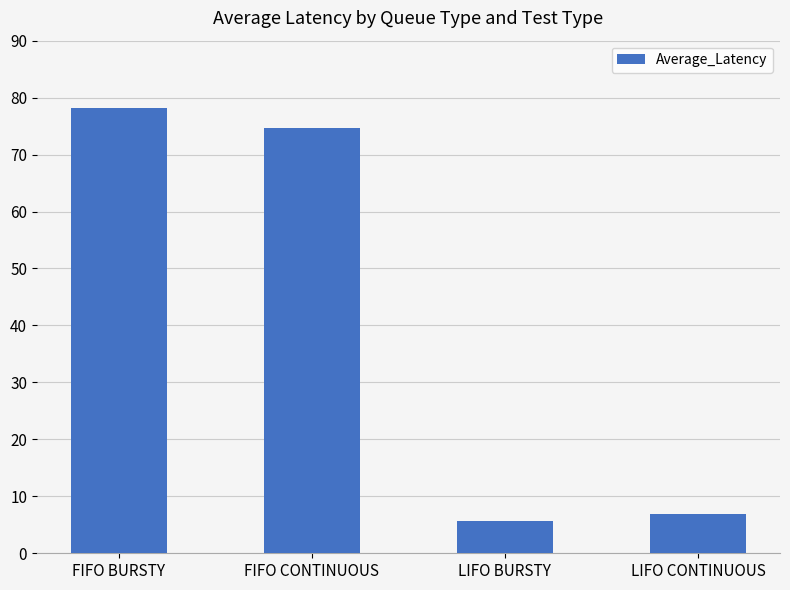

Reading right to left, what are all the values shown in this chart?

LIFO CONTINUOUS=6.8	LIFO BURSTY=5.6	FIFO CONTINUOUS=74.7	FIFO BURSTY=78.1